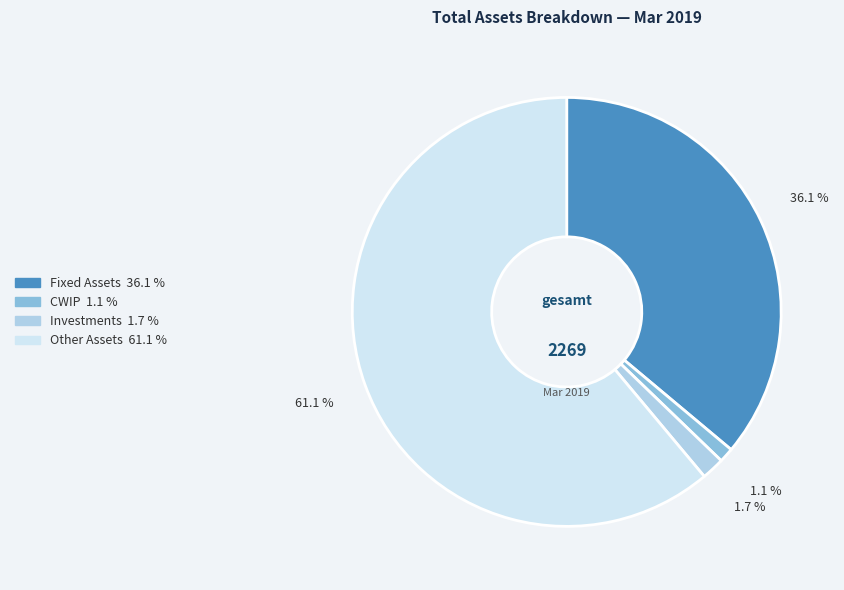

To the nearest percent, what percentage of the pie is Other Assets?

61%